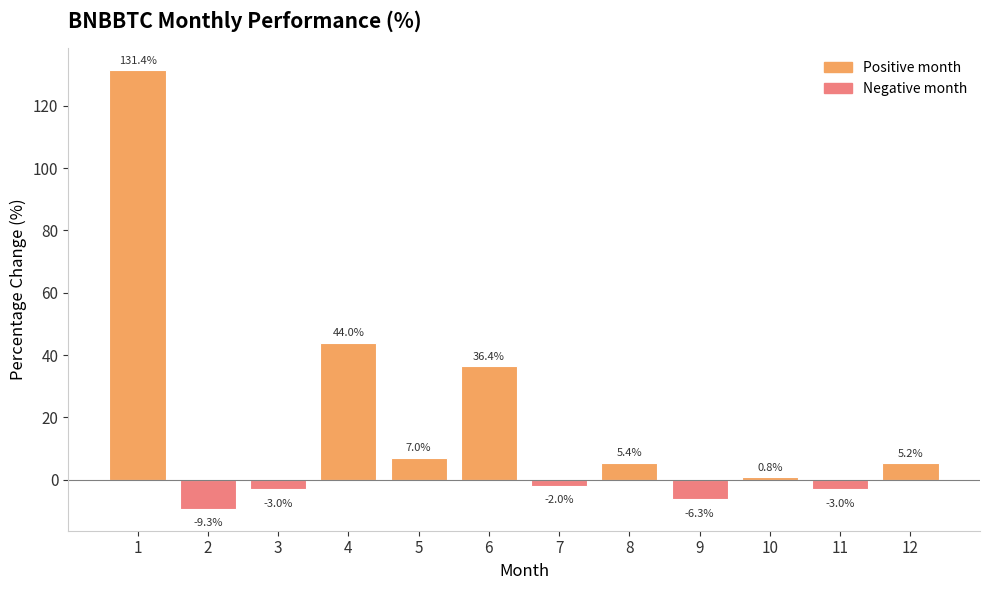

Is it true that the value at 10 is 0.8?

True